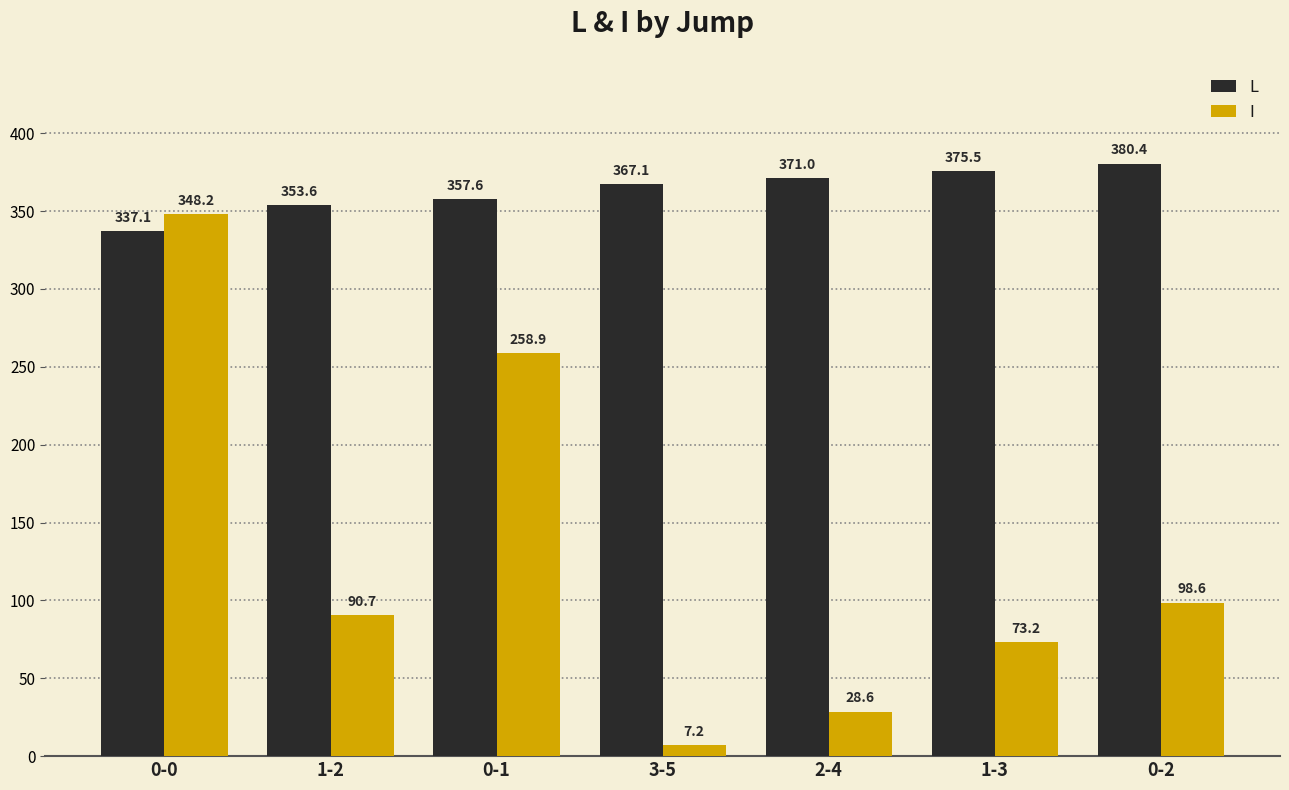

What position from the left is 0-0?

1